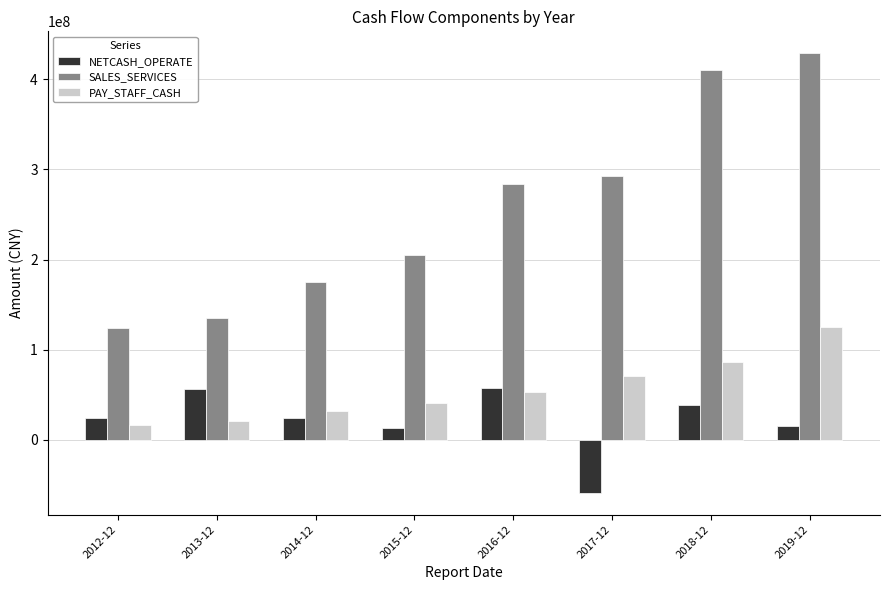

Rank the series by their maximum value, from highest to lowest.

SALES_SERVICES, PAY_STAFF_CASH, NETCASH_OPERATE